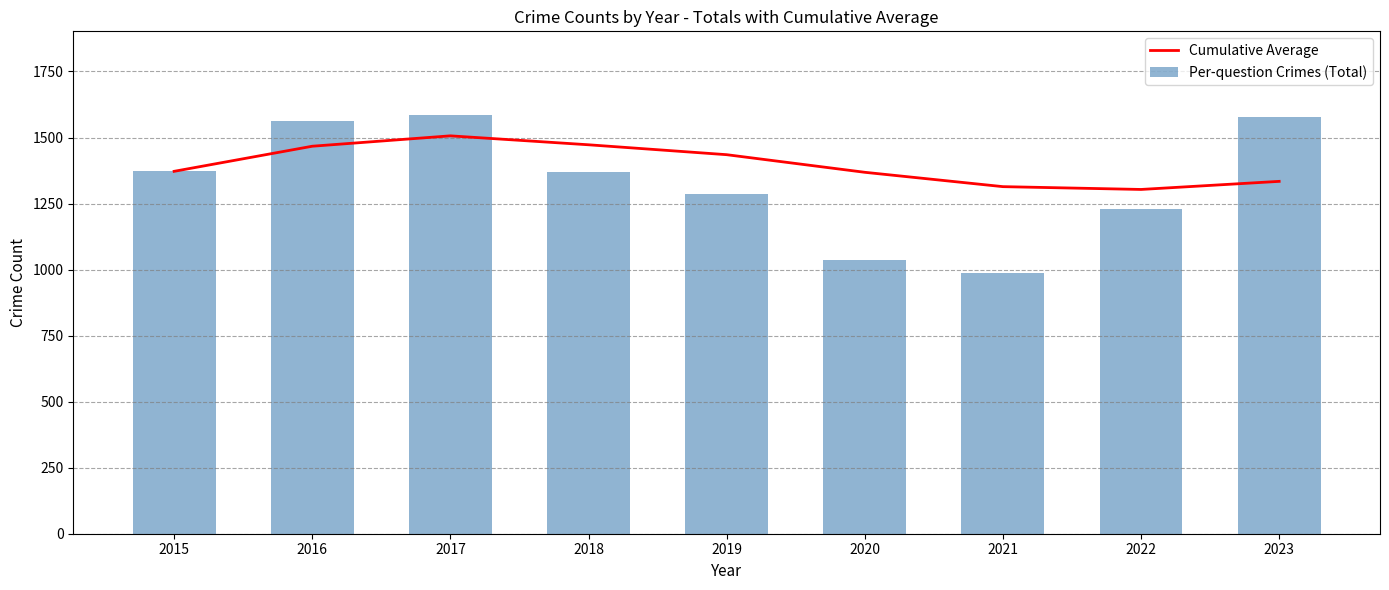

Which label corresponds to the largest value in the chart?

2017